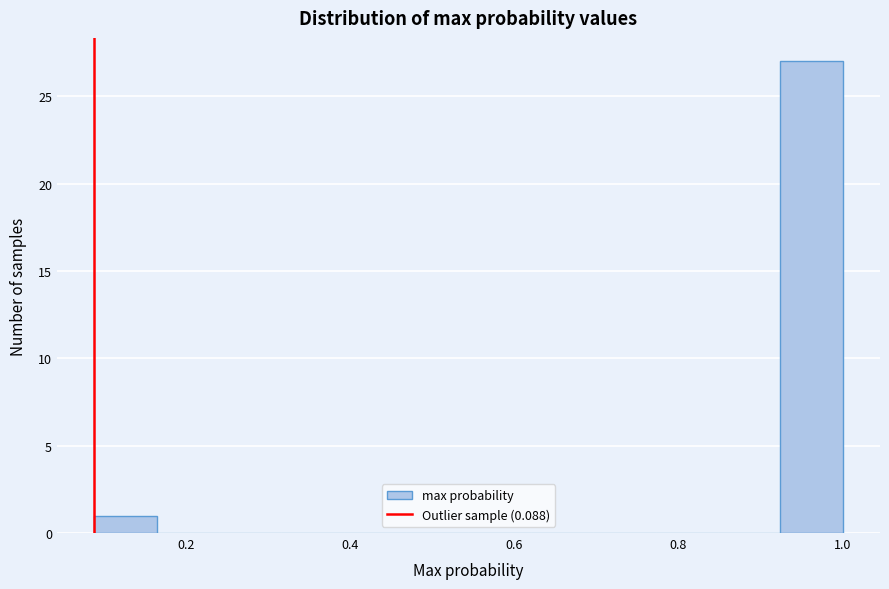

Around what value on the x-axis is the tallest bar? Give the approximate position of its centre, as read against the axis.

0.96